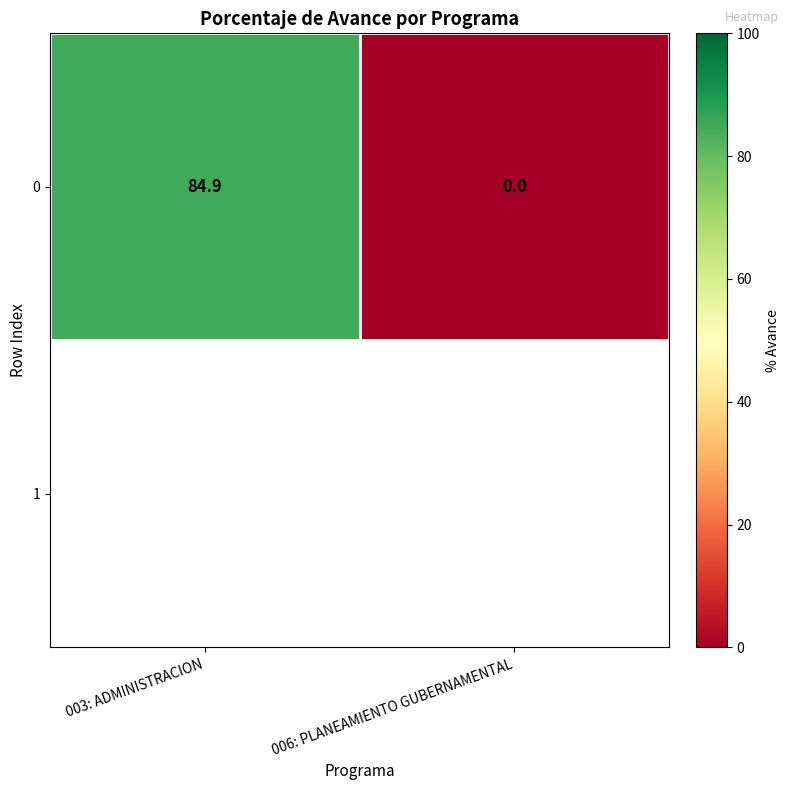

What is the difference between the maximum and minimum values?

84.9